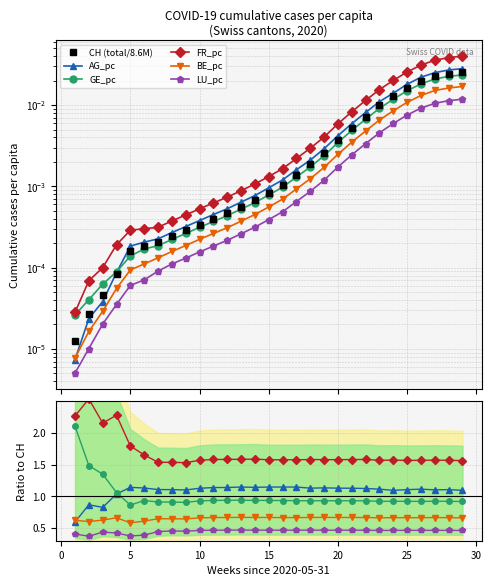

In AG_pc, how many points are higher than both neighbors (excluding endpoints)?

8